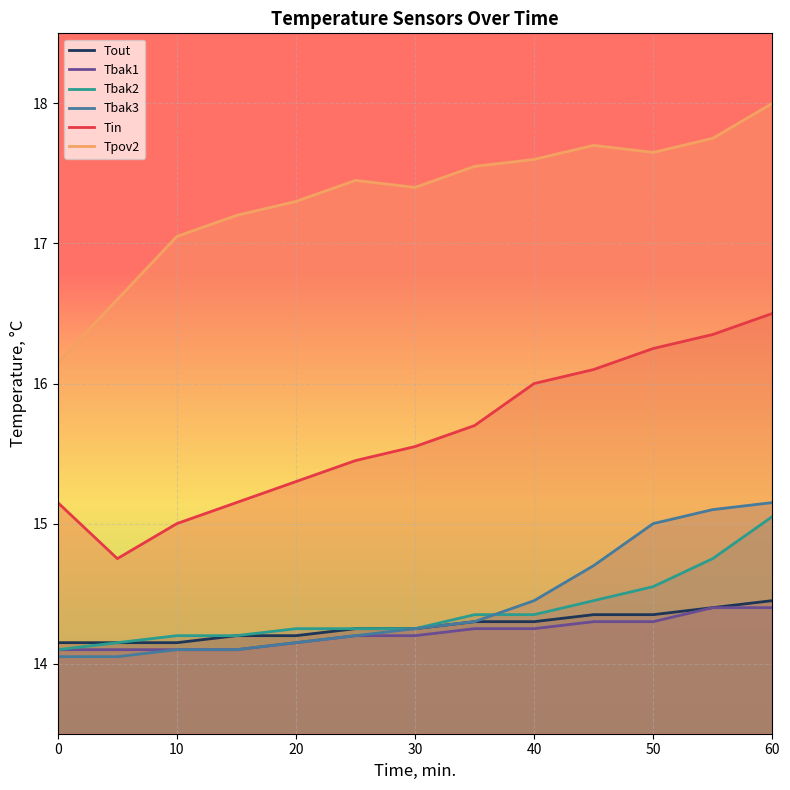

What is the value of the Tbak1 point at the 6th from the left?

14.2